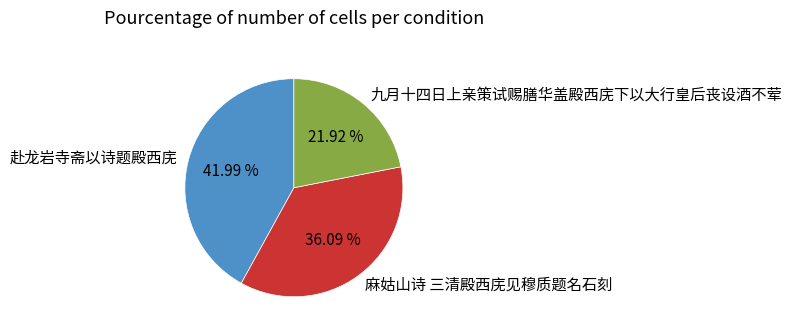

Count the number of slices in the pie.

3